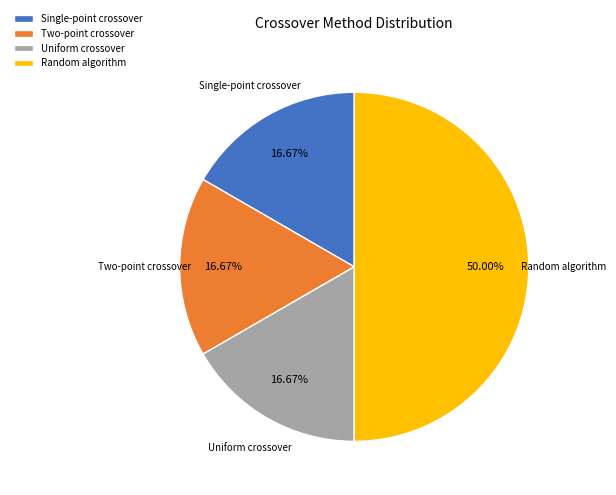

Count the number of slices in the pie.

4